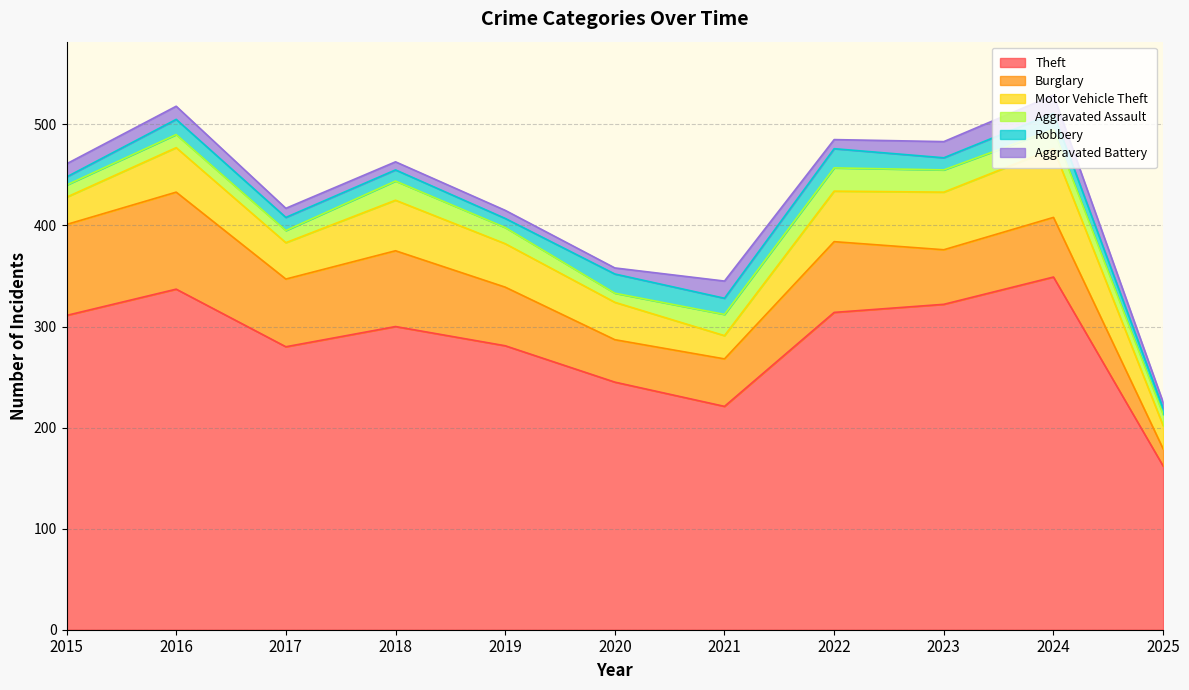

True or false: Robbery and Motor Vehicle Theft cross at least once.

False